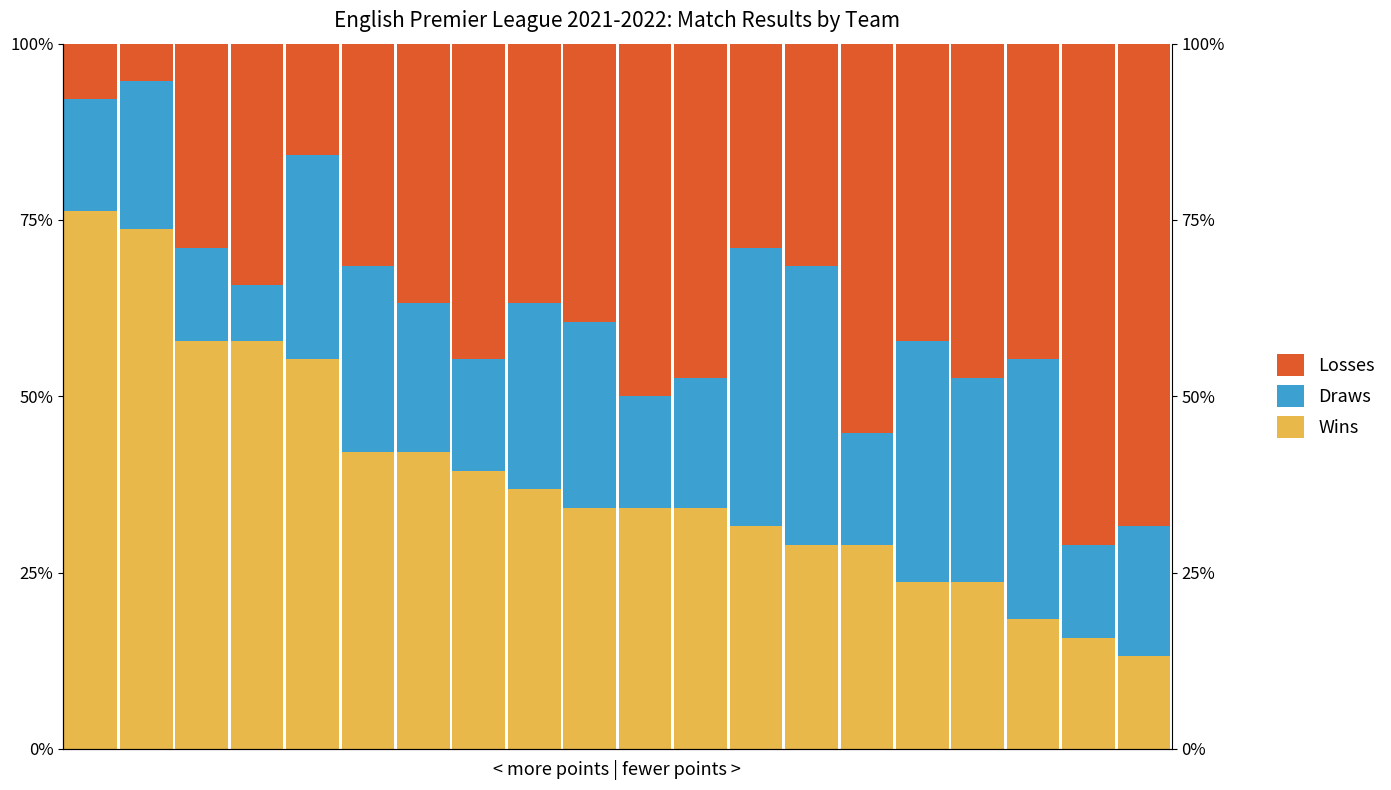

At 7, list the series in order from smallest to largest.

Draws, Wins, Losses